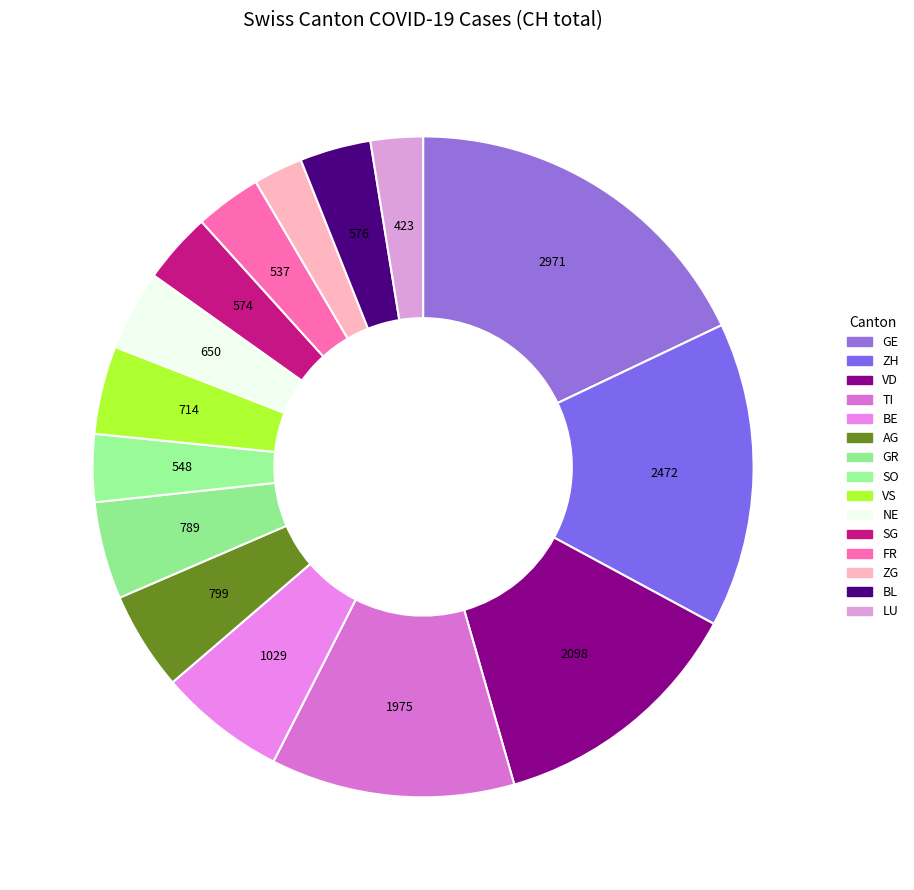

What portion of the pie excludes FR?

96.8%